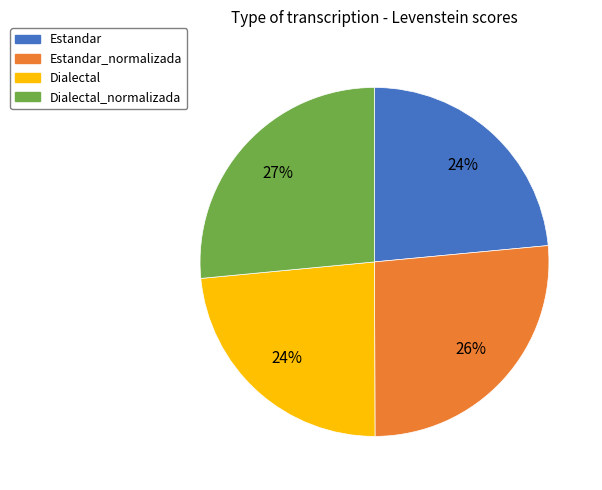

Which has a higher value, Estandar_normalizada or Estandar?

Estandar_normalizada